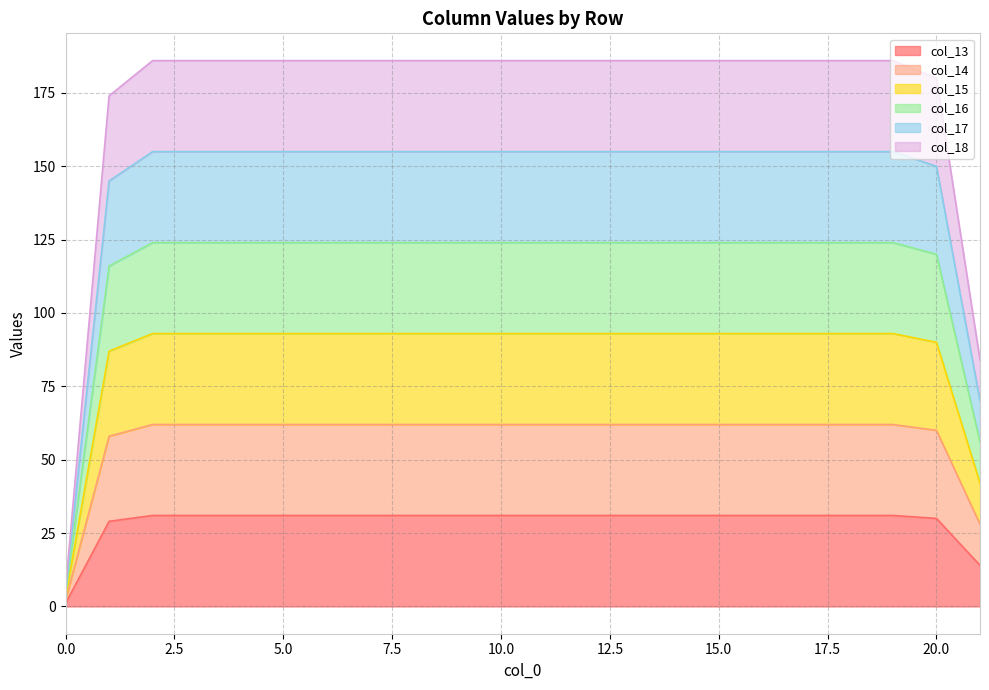

Is the value of col_18 at 11 greater than the value of col_14 at 17?

Yes